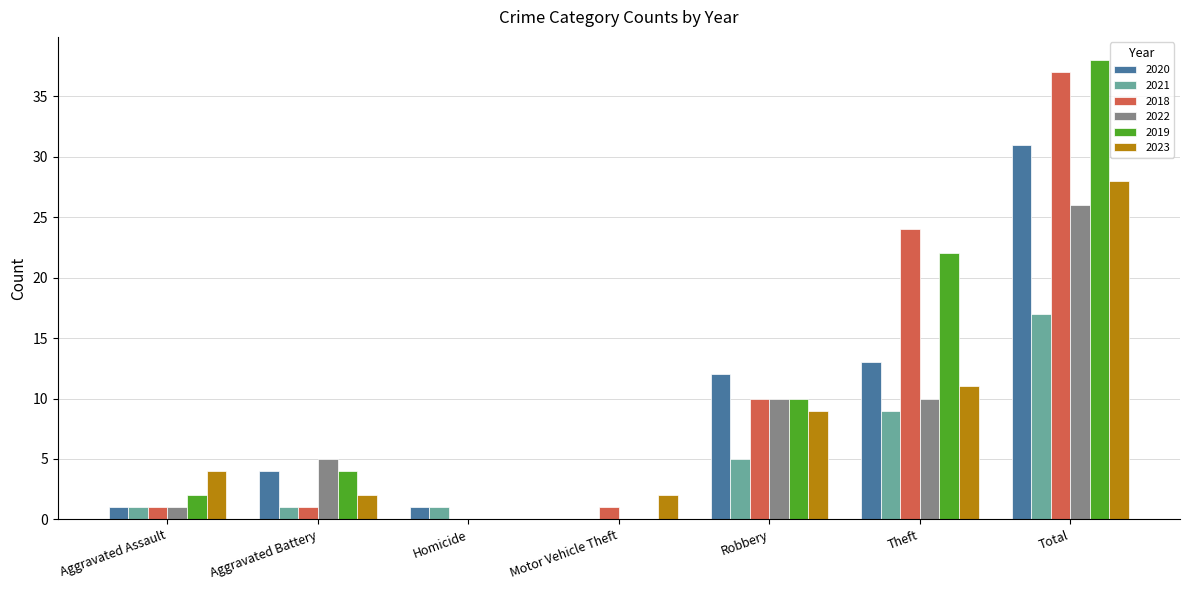

What are all the series names shown in the legend?

2020, 2021, 2018, 2022, 2019, 2023